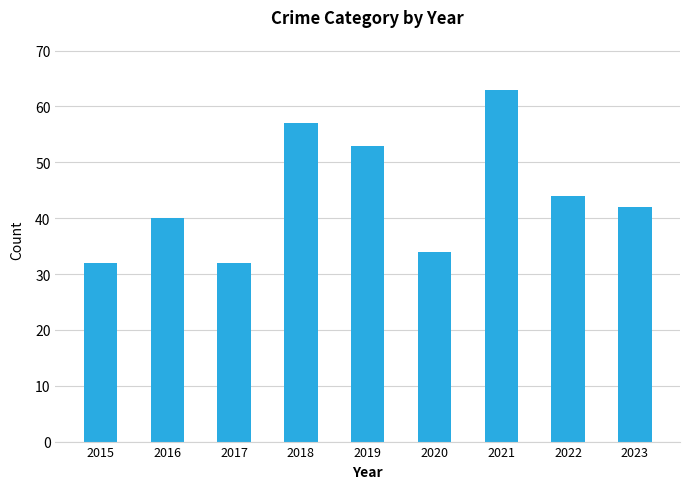

How many categories are shown in the chart?

9